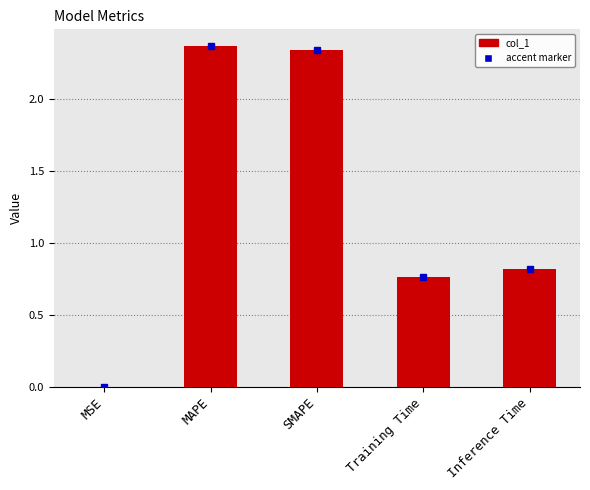

At which category does the chart reach its peak across all series?

MAPE